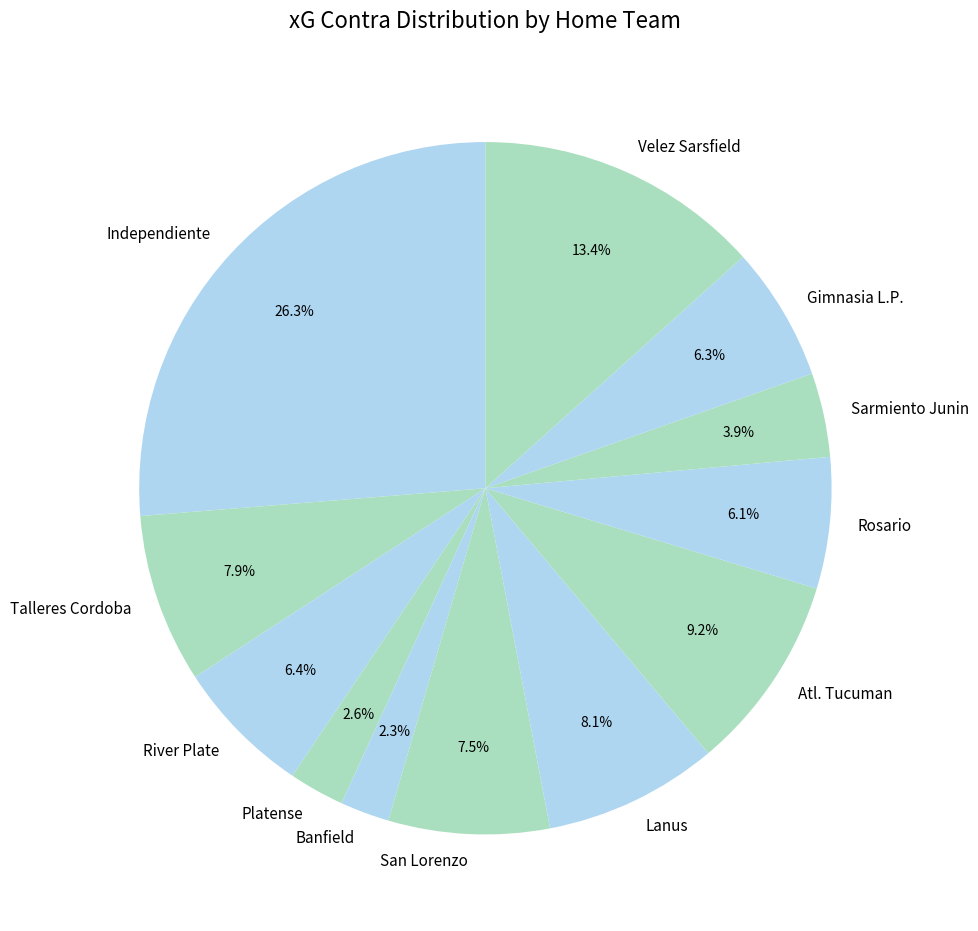

What percentage is the Rosario slice, to the nearest percent?

6%